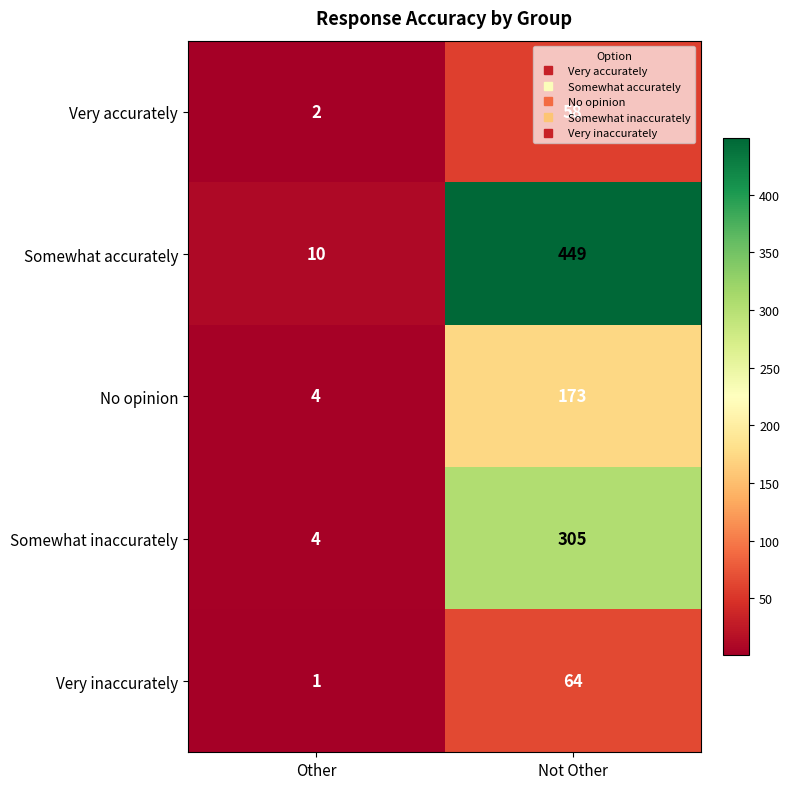

At which category does the chart reach its minimum across all series?

Other